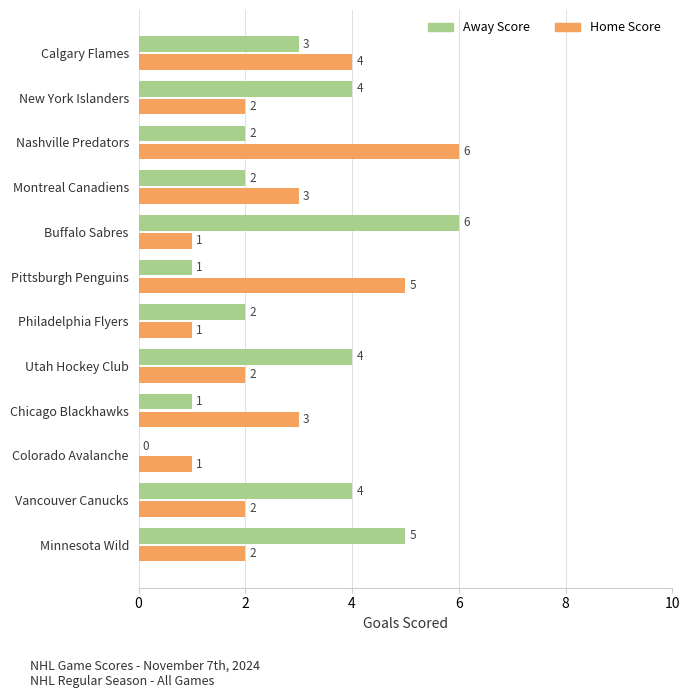

The value of Away Score at Buffalo Sabres is 6. True or false?

True